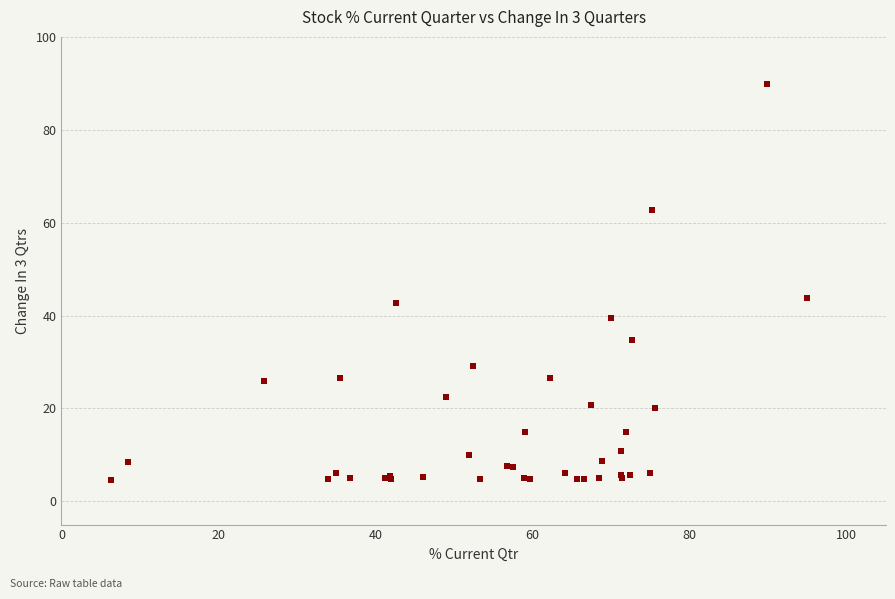

What Y value in the scatter plot is closest to 47?

43.7